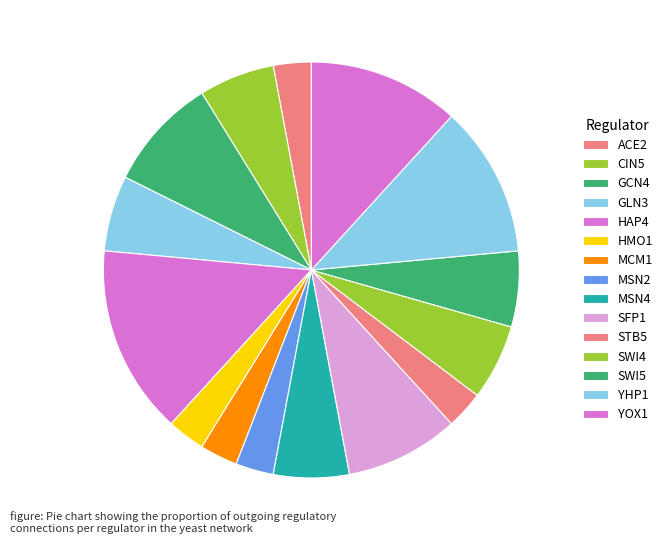

True or false: YHP1 accounts for 24% of the total.

False